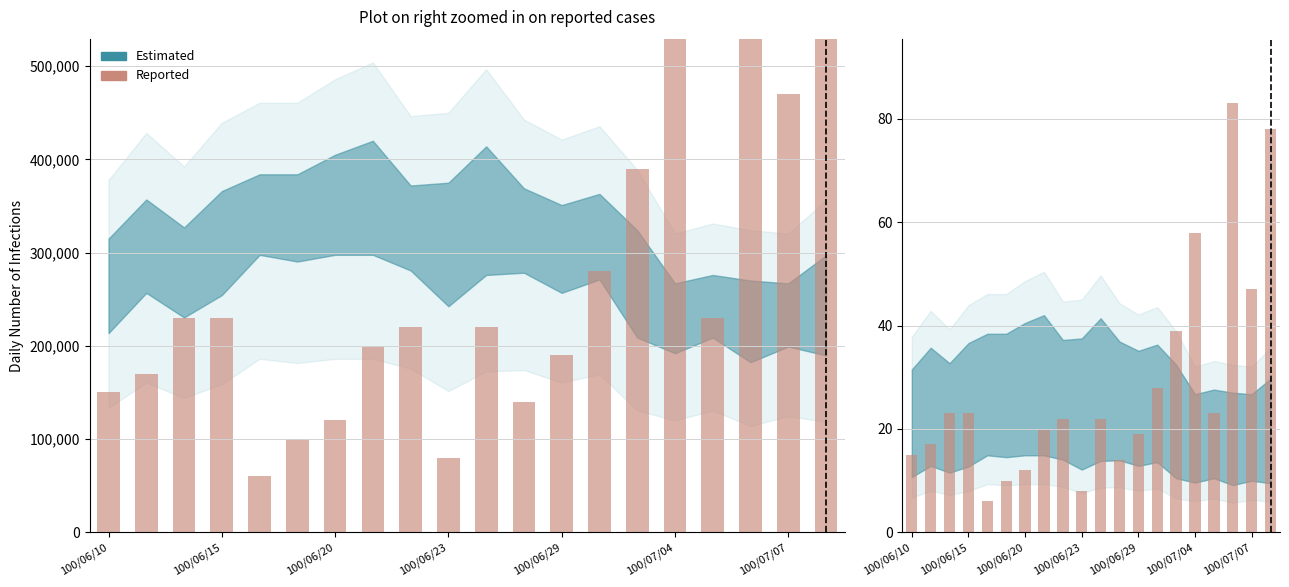

How many categories are shown in the chart?

20